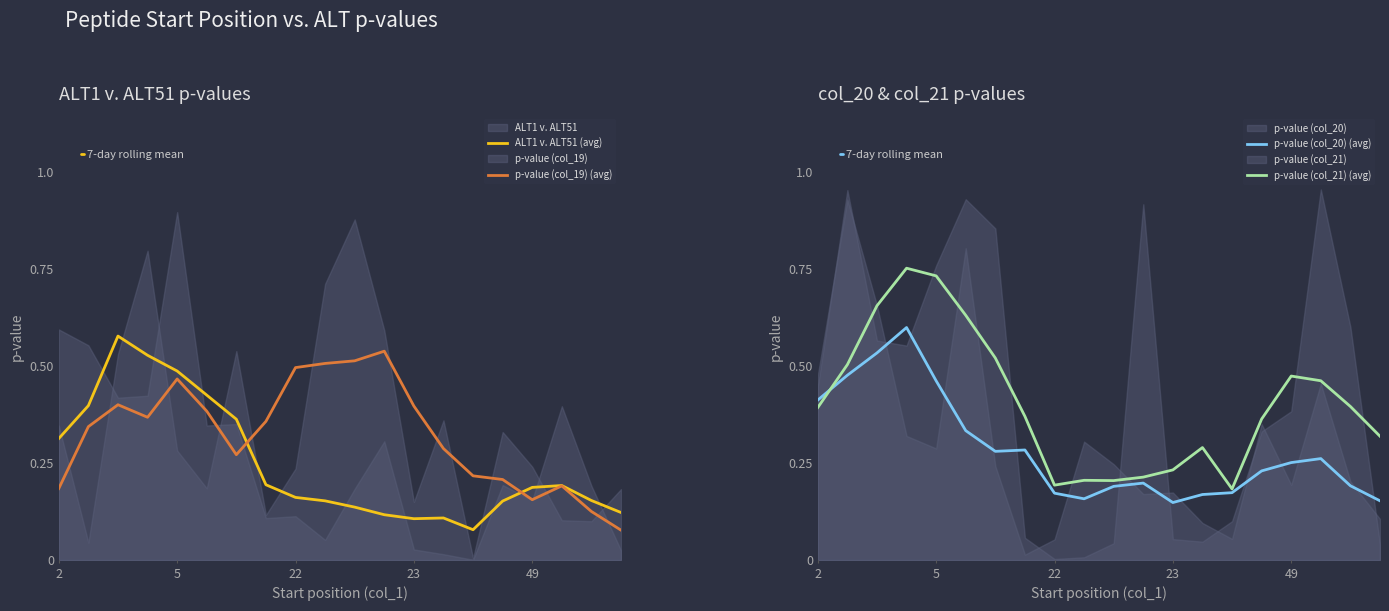

Reading right to left, extract all data points from this chart.

ALT1 v. ALT51 (avg): 0.1	0.2	0.2	0.2	0.2	0.1	0.1	0.1	0.1	0.1	0.2	0.2	0.2	0.4	0.4	0.5	0.5	0.6	0.4	0.3
p-value (col_19) (avg): 0.1	0.1	0.2	0.2	0.2	0.2	0.3	0.4	0.5	0.5	0.5	0.5	0.4	0.3	0.4	0.5	0.4	0.4	0.3	0.2
p-value (col_20) (avg): 0.2	0.2	0.3	0.3	0.2	0.2	0.2	0.1	0.2	0.2	0.2	0.2	0.3	0.3	0.3	0.5	0.6	0.5	0.5	0.4
p-value (col_21) (avg): 0.3	0.4	0.5	0.5	0.4	0.2	0.3	0.2	0.2	0.2	0.2	0.2	0.4	0.5	0.6	0.7	0.8	0.7	0.5	0.4